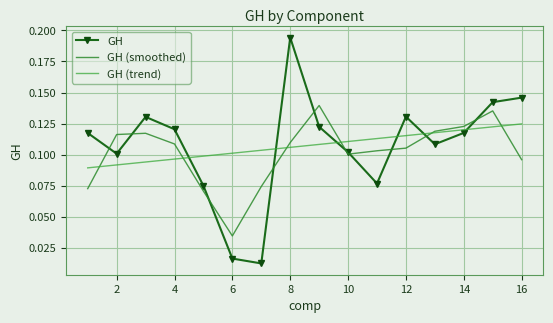

What are all the series names shown in the legend?

GH, GH (smoothed), GH (trend)